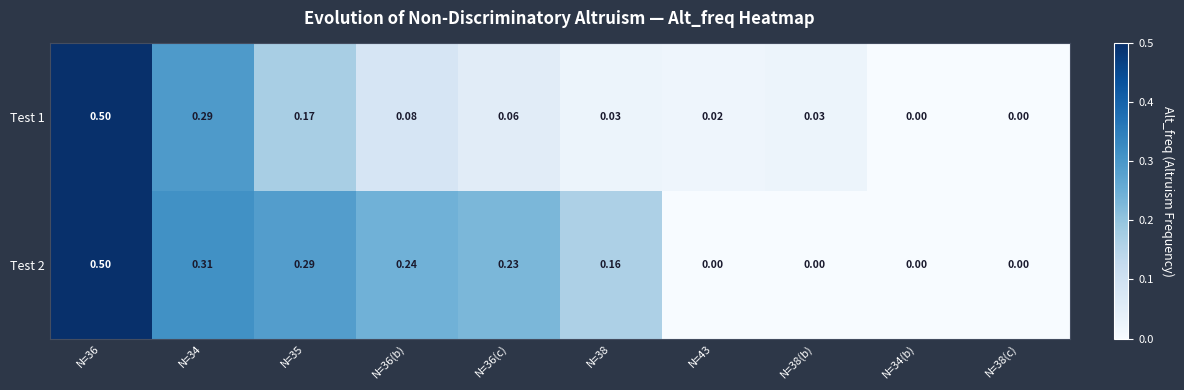

Is the value of Test 2 at N=34 greater than the value of Test 1 at N=38(c)?

Yes